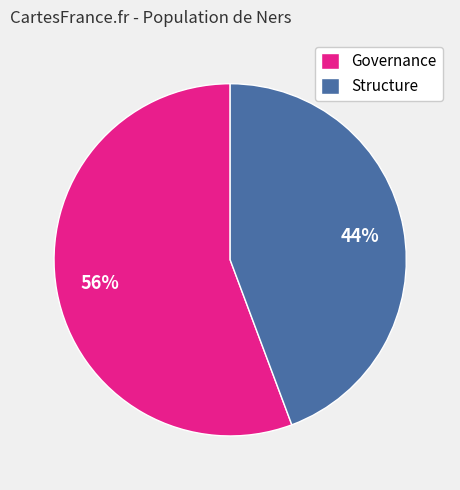

What percentage is the Governance slice, to the nearest percent?

56%